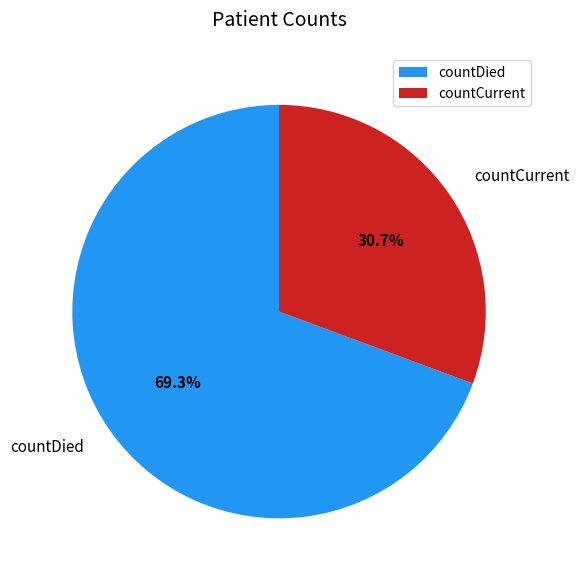

What percentage is the countCurrent slice, to the nearest percent?

31%